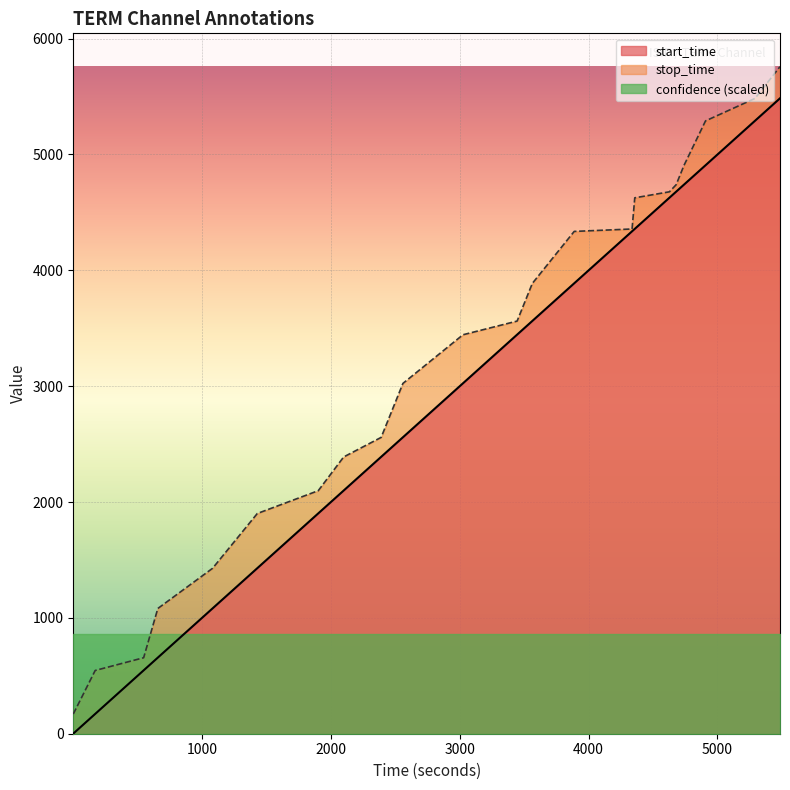

Reading left to right, what are all the values shown in this chart?

start_time: 1=1	171=171	547=547	657=657	1082=1082	1429=1429	1902=1902	2099=2099	2390=2390	2559=2559	3025=3025	3445=3445	3563=3563	3888=3888	4337=4337	4358=4358	4627=4627	4679=4679	4740=4740	4907=4907	5291=5291	5485=5485
stop_time: 1=170	171=546	547=656	657=1081	1082=1428	1429=1901	1902=2098	2099=2389	2390=2558	2559=3024	3025=3444	3445=3562	3563=3887	3888=4336	4337=4357	4358=4626	4627=4678	4679=4739	4740=4906	4907=5290	5291=5484	5485=5758